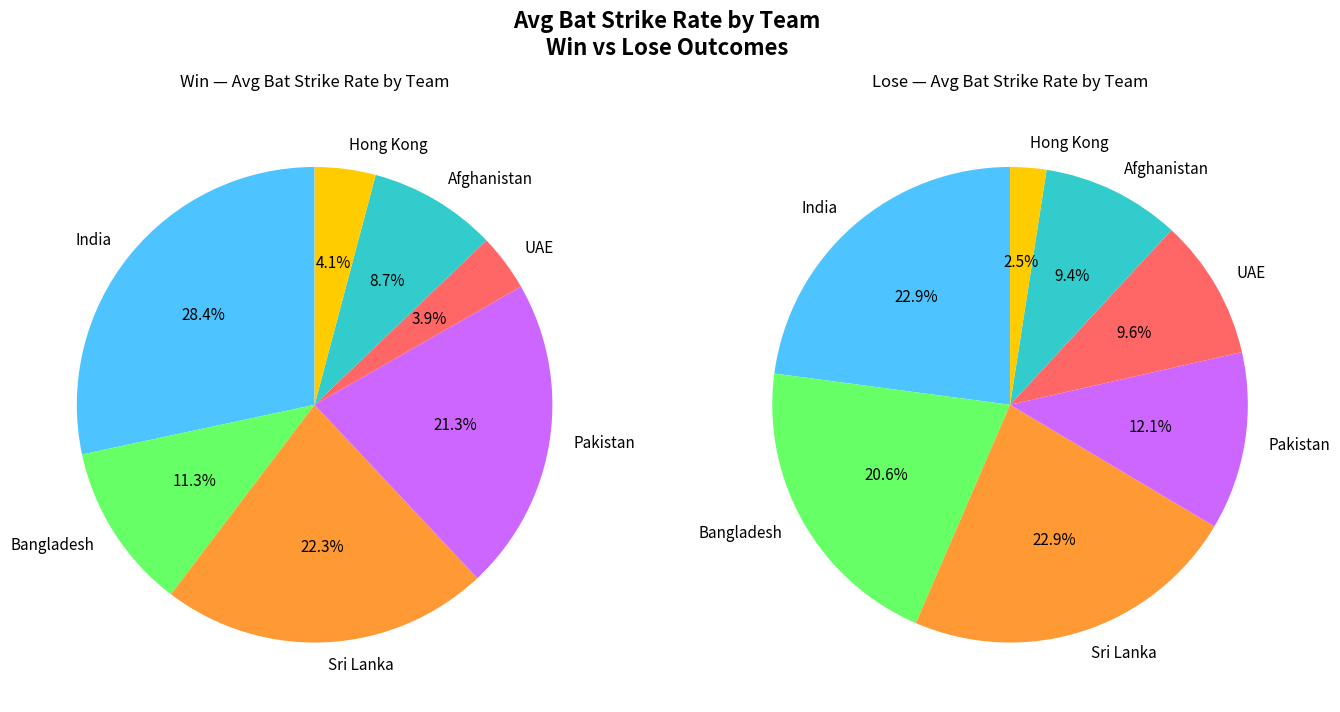

Do 30 and 3 together represent more than half of the pie?

No